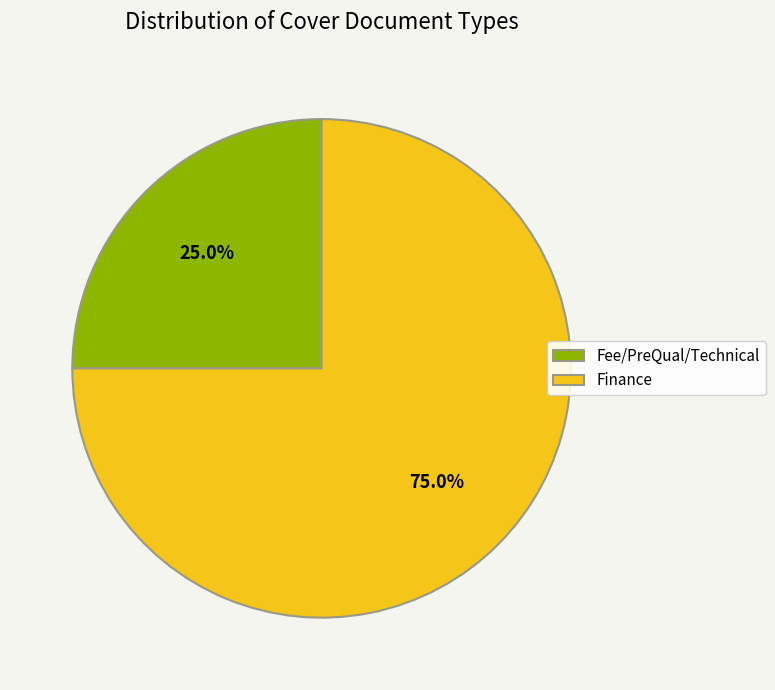

Which category accounts for the majority?

Finance